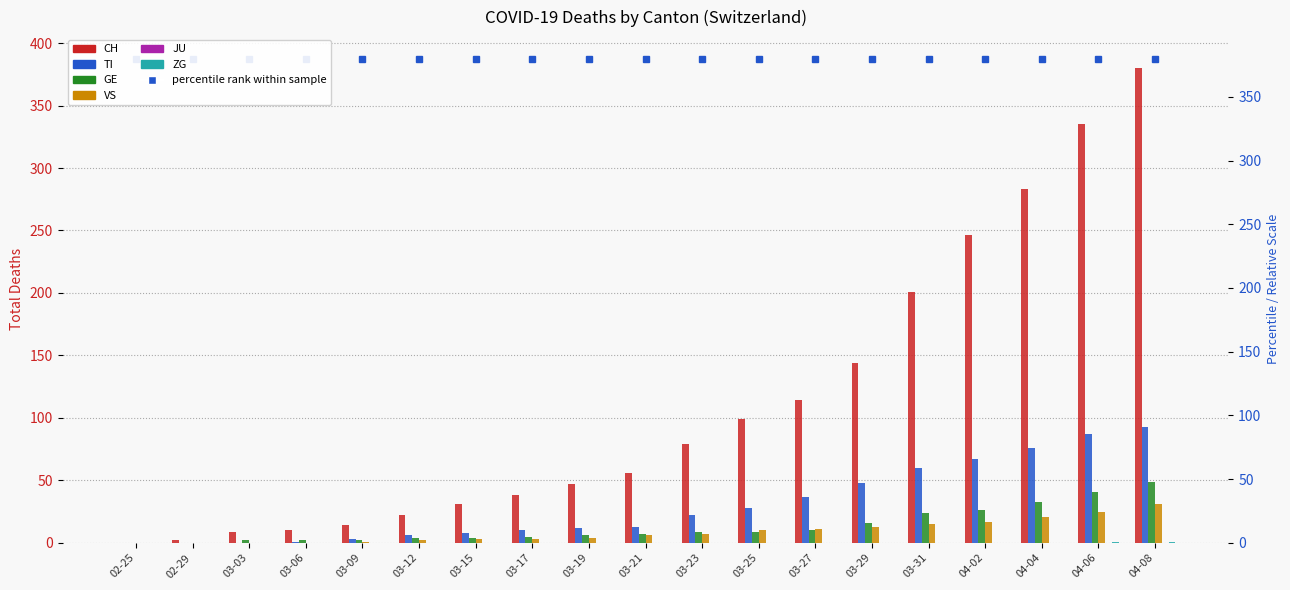

At which label does GE first exceed 7?

03-23